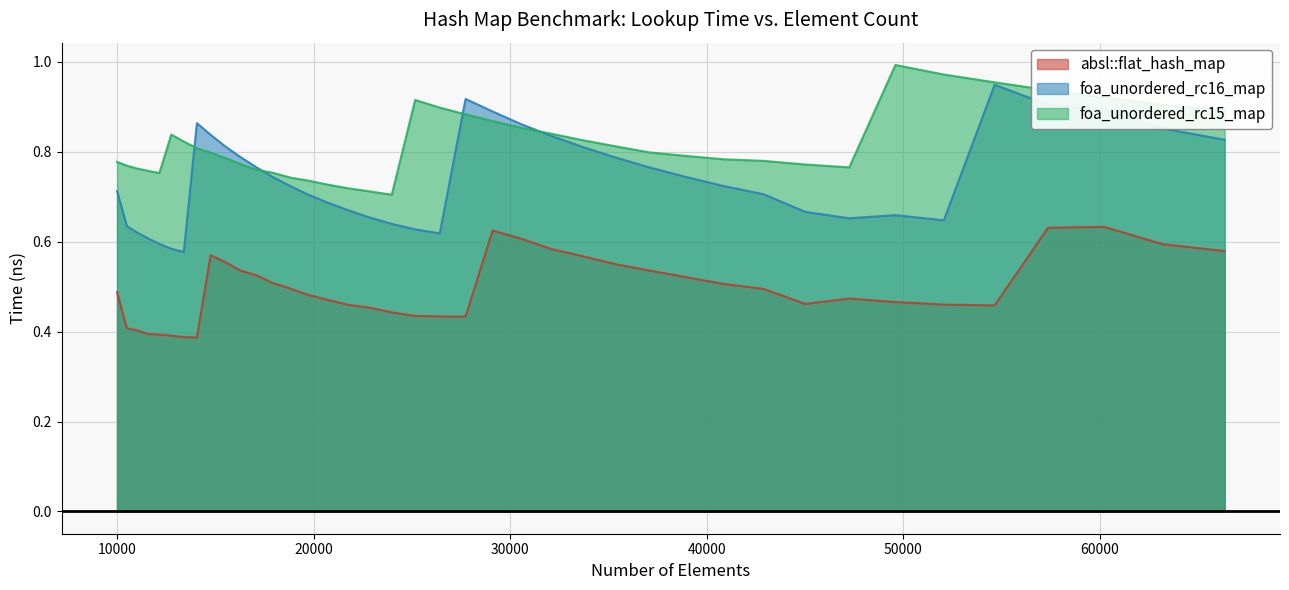

True or false: foa_unordered_rc15_map and foa_unordered_rc16_map cross at least once.

True